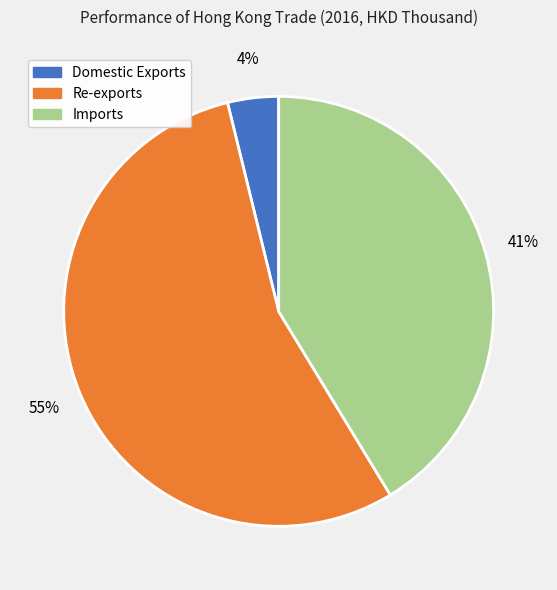

What percentage is the Re-exports slice, to the nearest percent?

55%